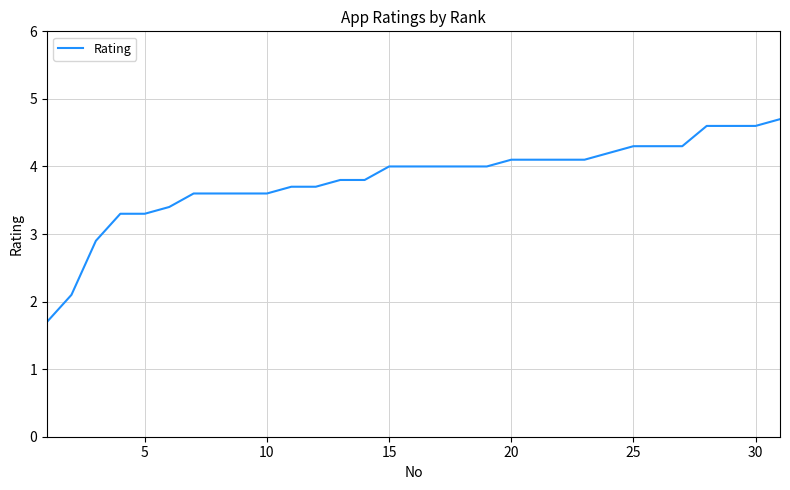

What is the smallest value displayed?

1.7